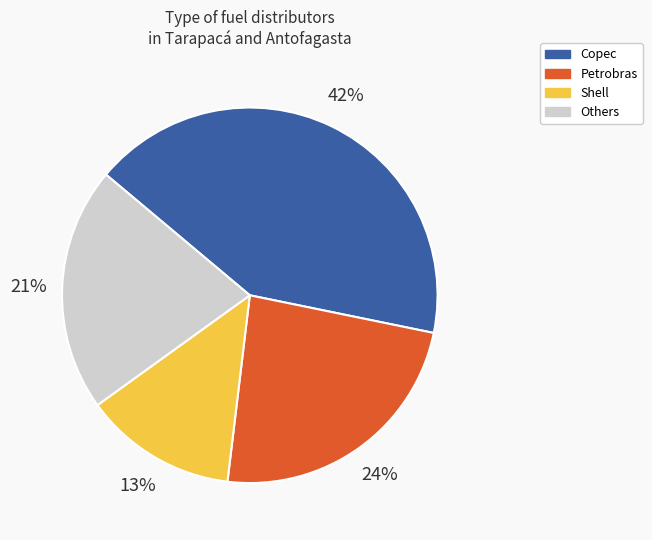

Is it true that Petrobras is 24% of the pie?

True